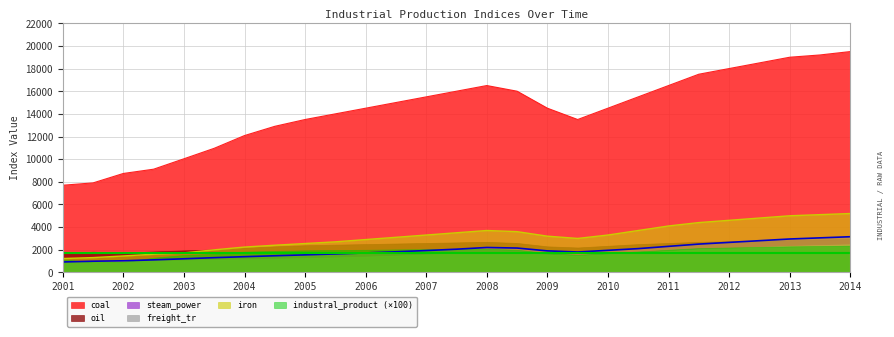

What are all the series names shown in the legend?

coal, oil, steam_power, freight_tr, iron, industral_product (×100)